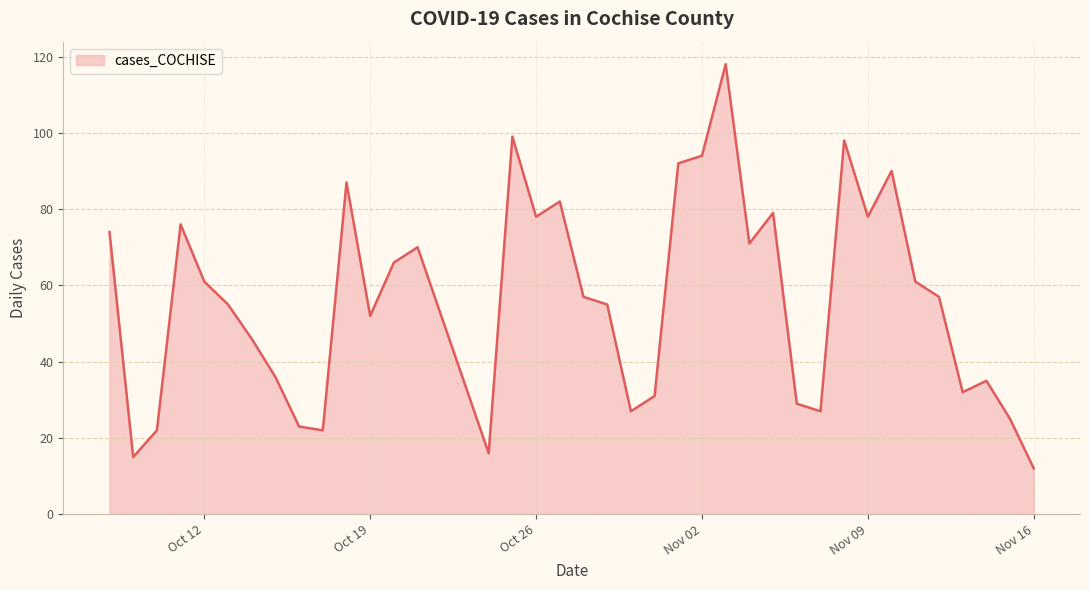

What is the difference between the maximum and minimum values?

106